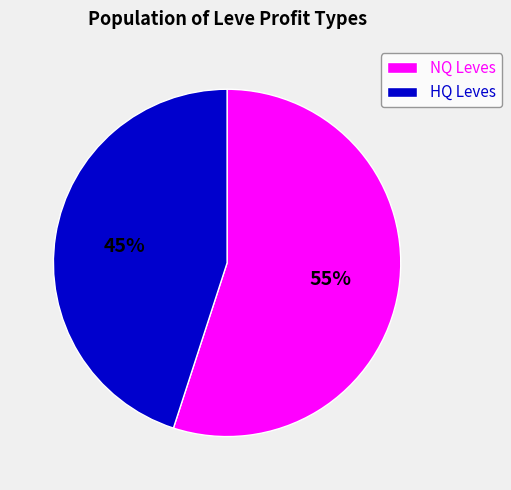

Which category has the biggest portion of the pie?

NQ Leves